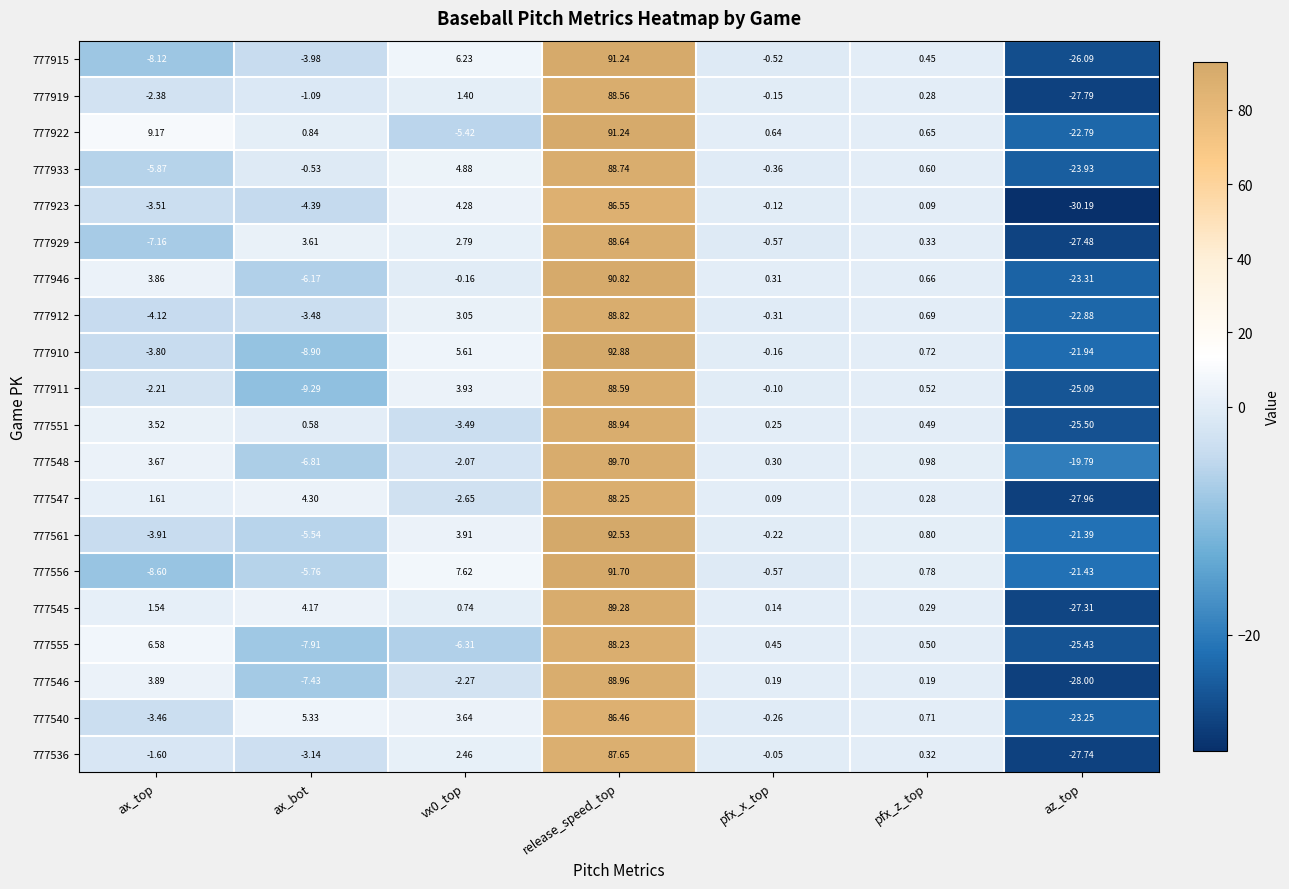

At which label is 777545 closest to 30?

ax_bot